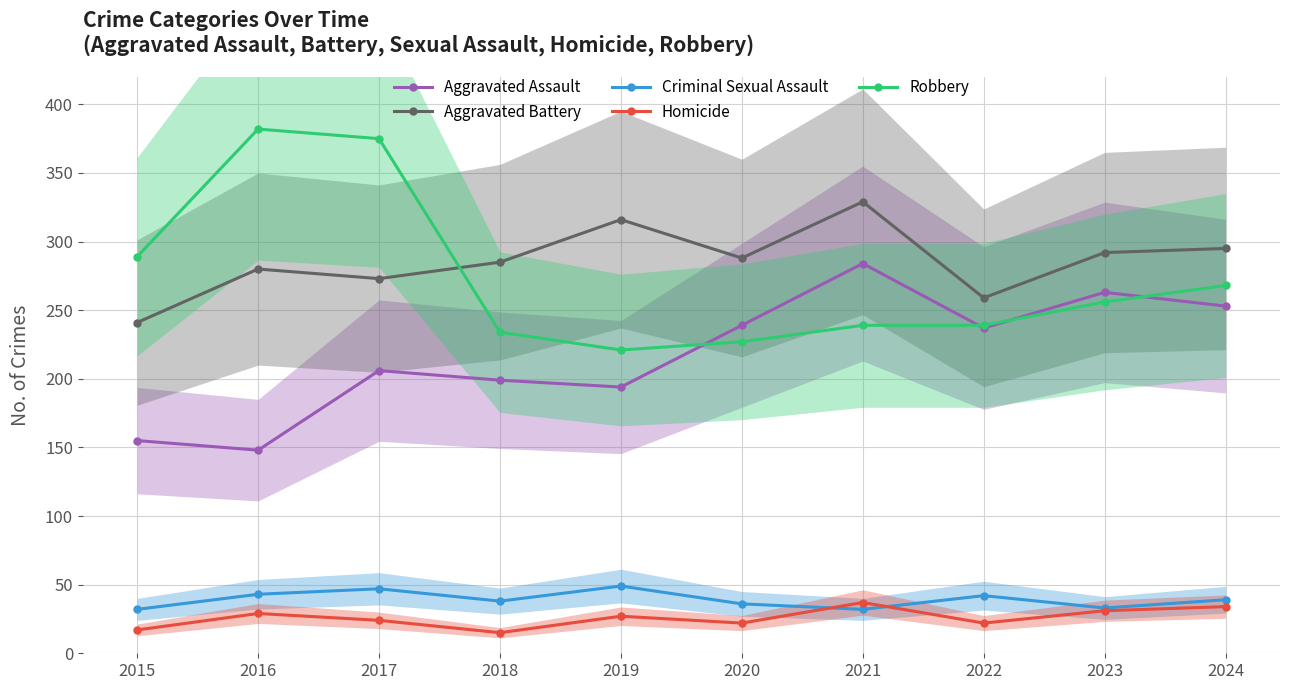

At which label does Aggravated Battery reach its minimum?

2015